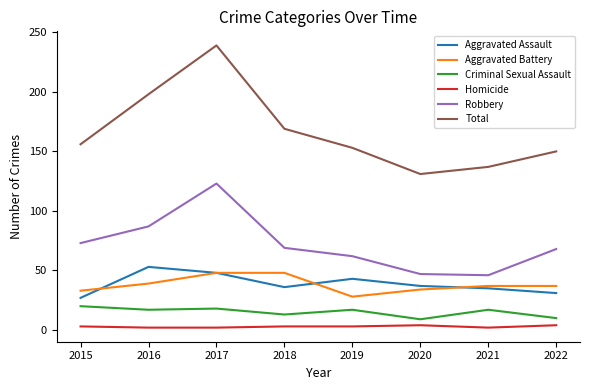

At which category is the sum across all series the highest?

2017